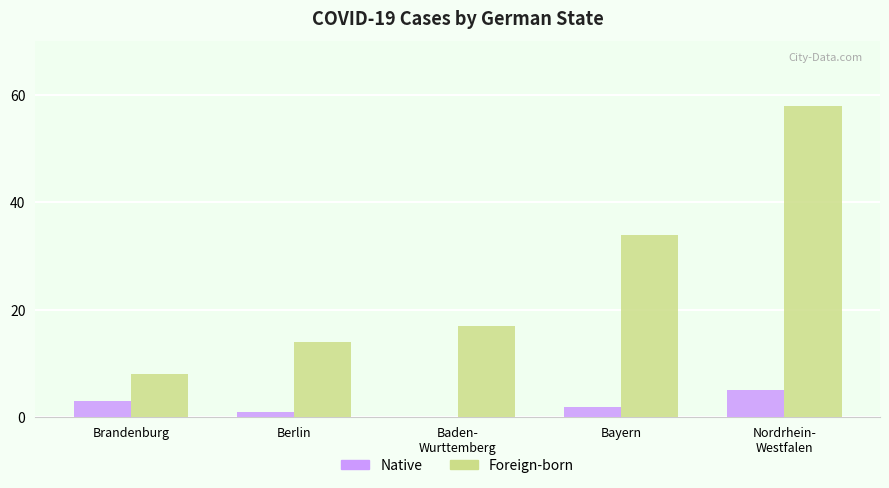

What is the sum of all Native values?

11